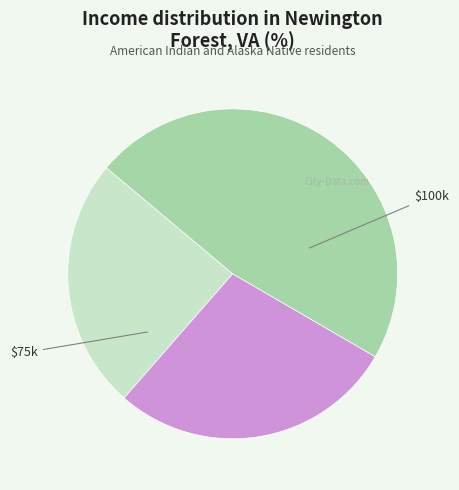

Does any single category account for the majority?

No